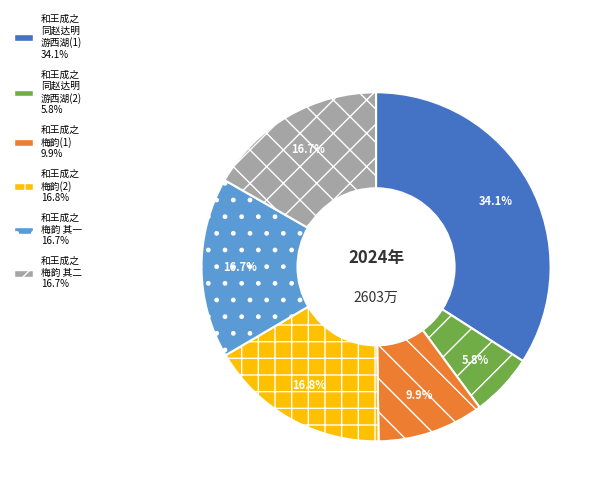

Is there a majority slice in this chart?

No